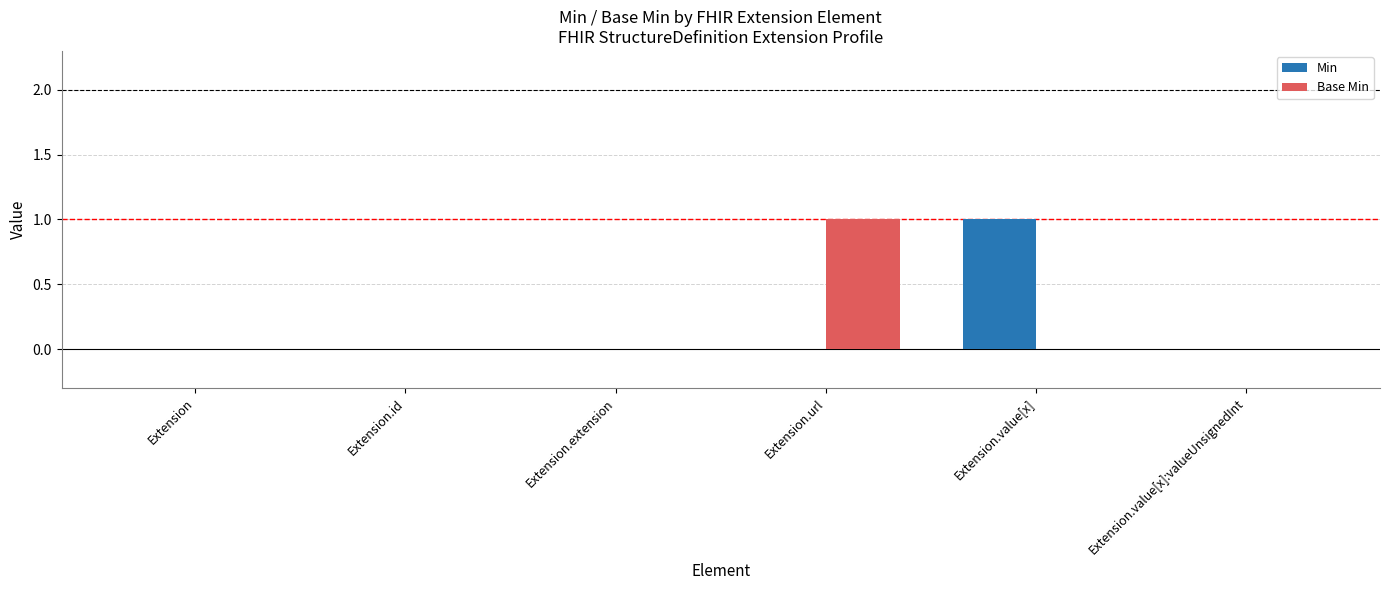

Is it true that Min equals 1 at Extension.value[x]:valueUnsignedInt?

False